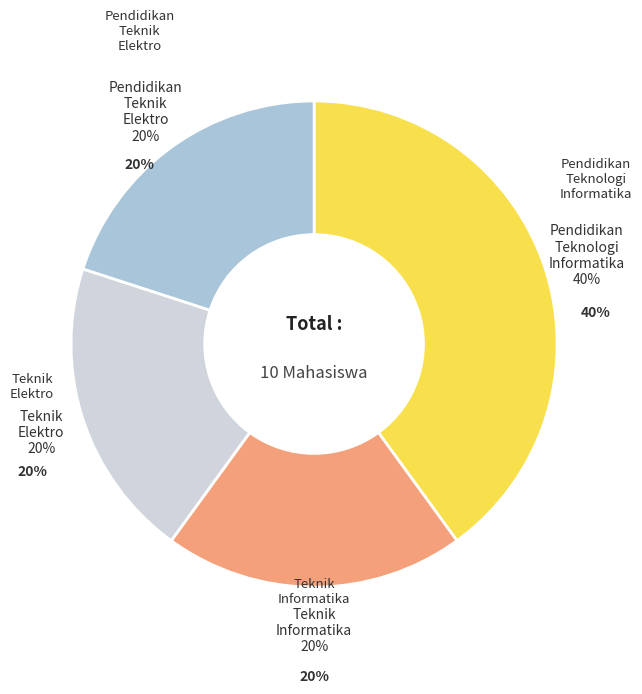

How many segments does this pie chart have?

4